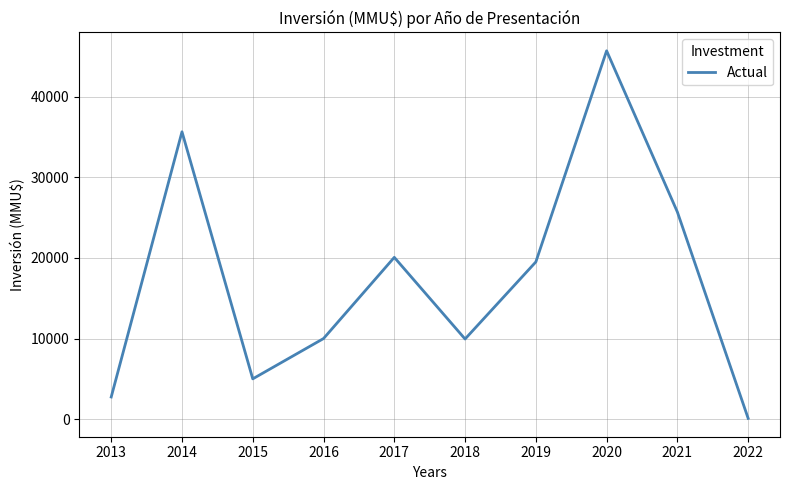

What is the change in value from 2019 to 2021?

+6193